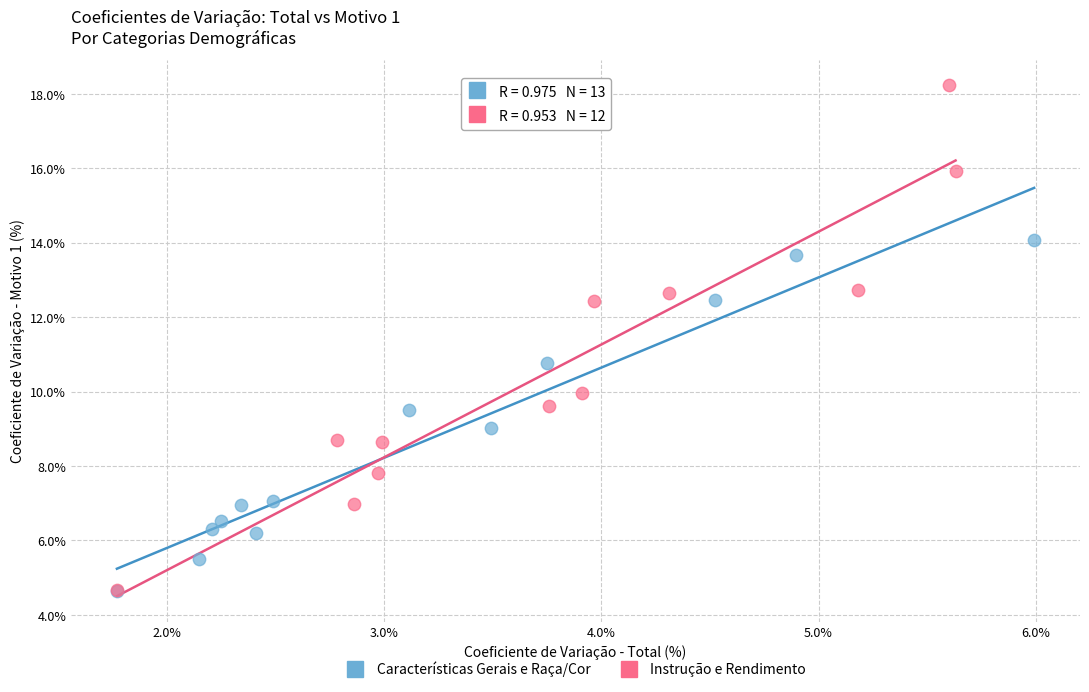

Which series contains the highest Y value?

Instrução e Rendimento